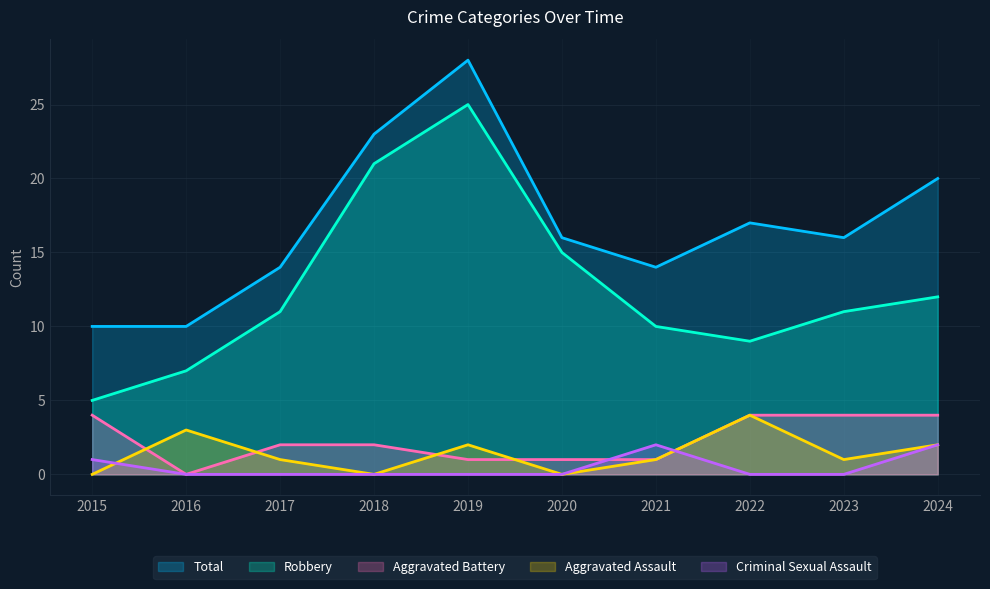

What is the total value across all series at 2021?

28